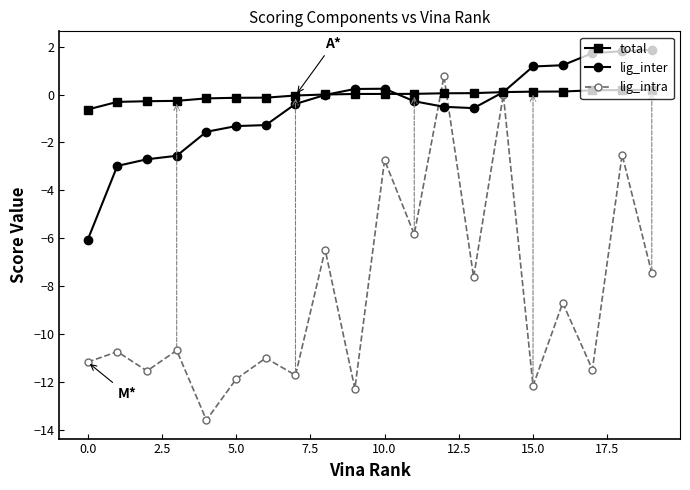

What are all the series names shown in the legend?

total, lig_inter, lig_intra